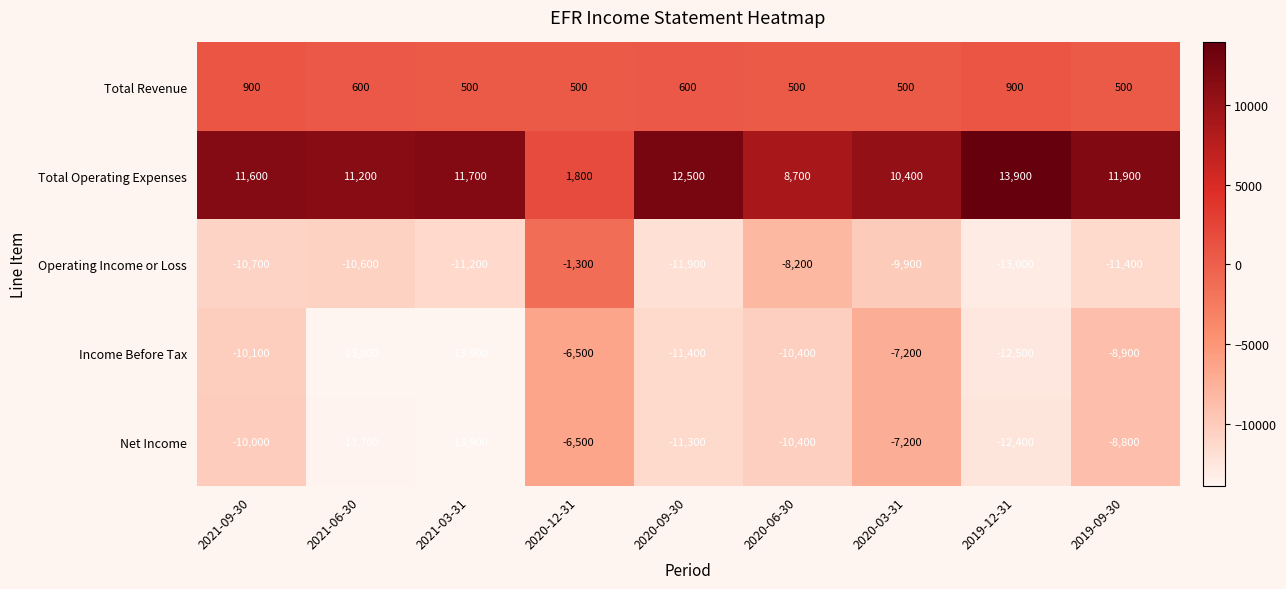

What is the total value across all series at 2020-03-31?

-13400